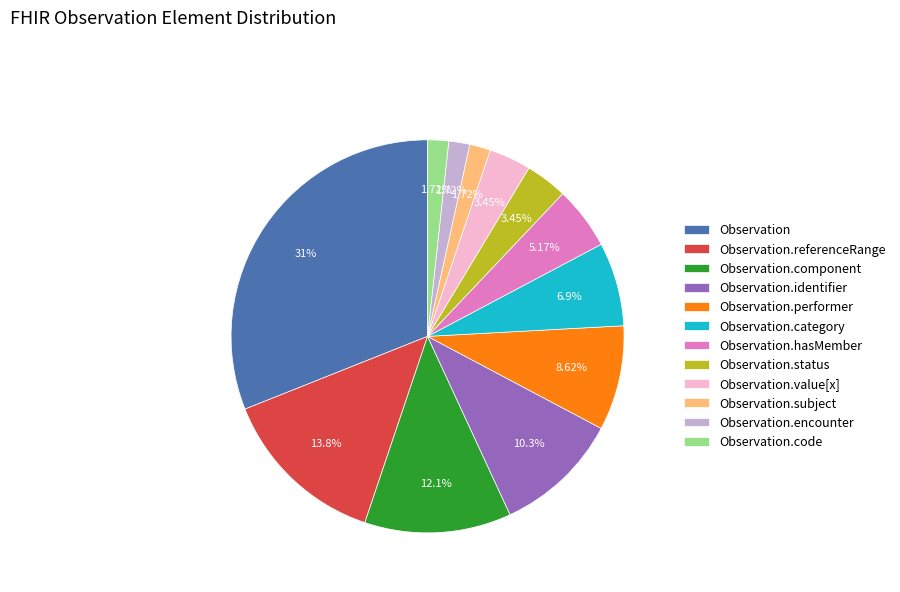

Which category has the biggest portion of the pie?

Observation